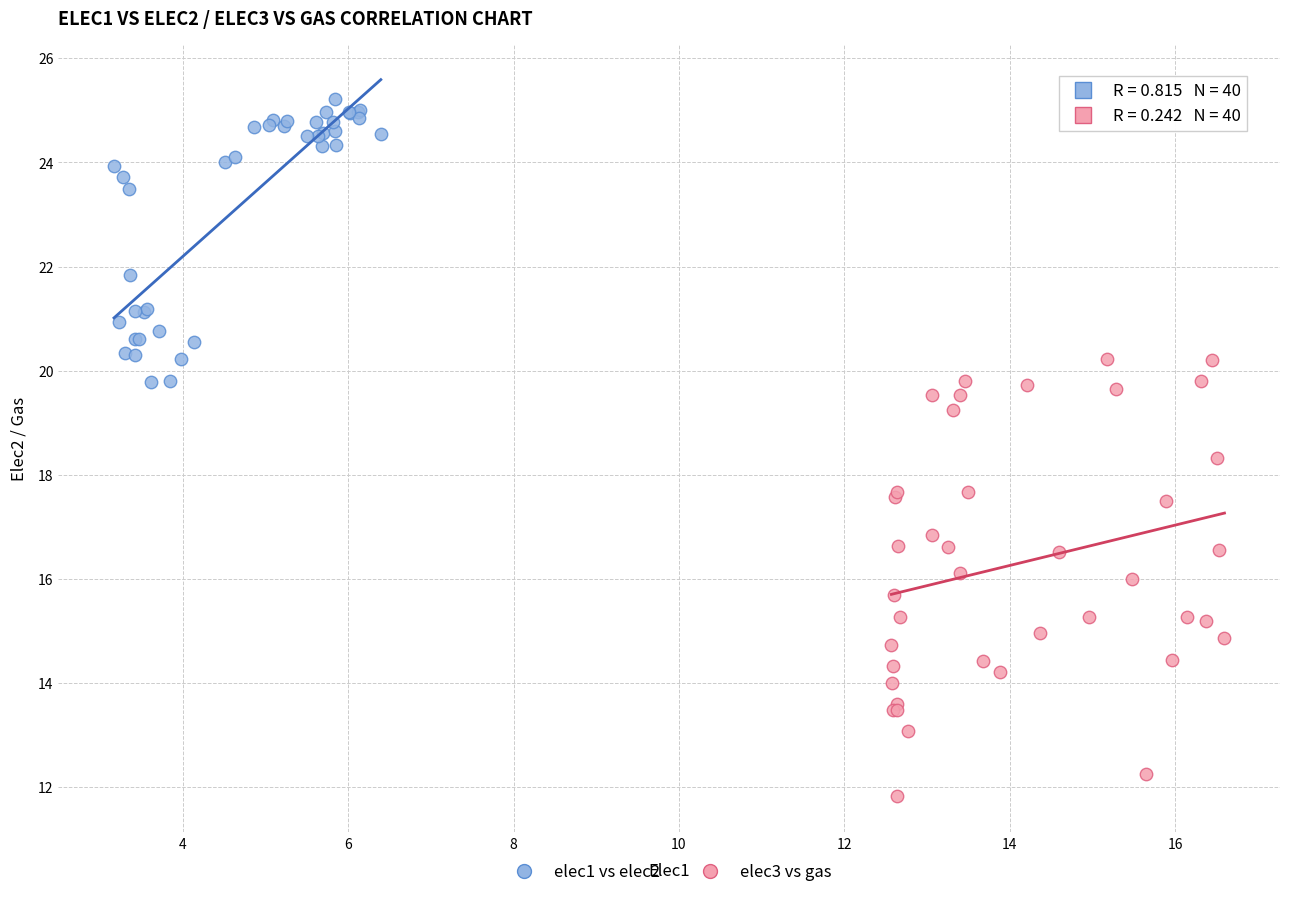

Which series reaches the minimum Y coordinate?

elec3 vs gas